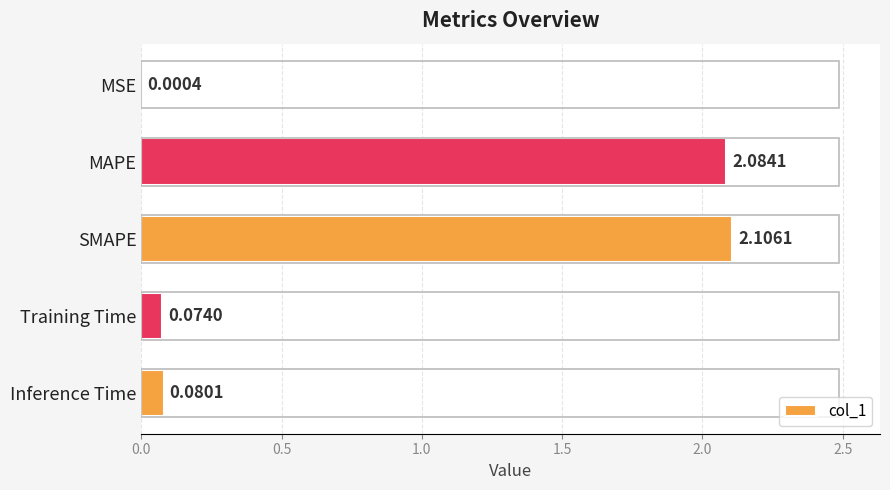

How many series are shown in this chart?

1